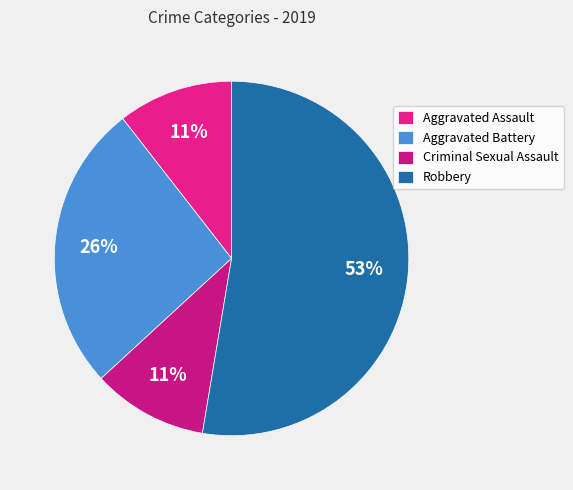

To the nearest percent, what percentage of the pie is Aggravated Battery?

26%